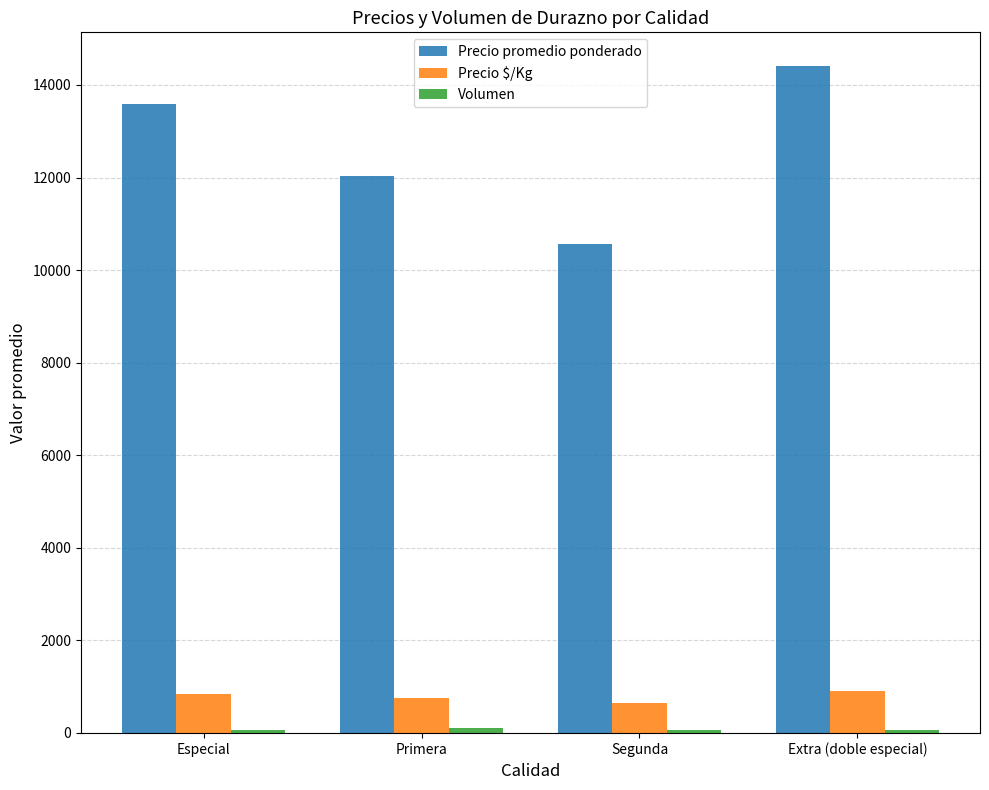

How many bars are there in total?

12